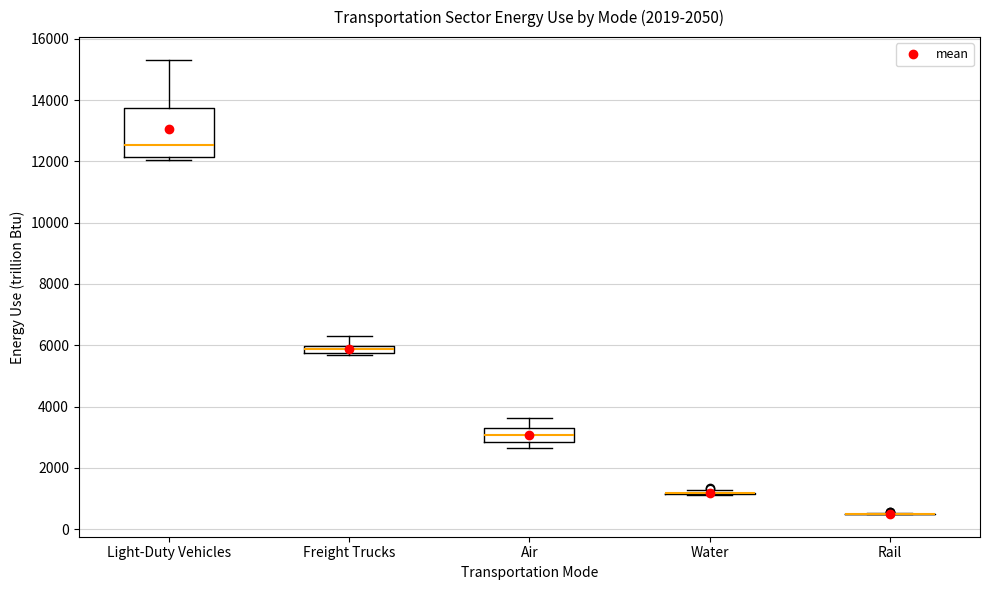

Comparing the boxes themselves (not the whiskers), which one is the tallest?

Light-Duty Vehicles